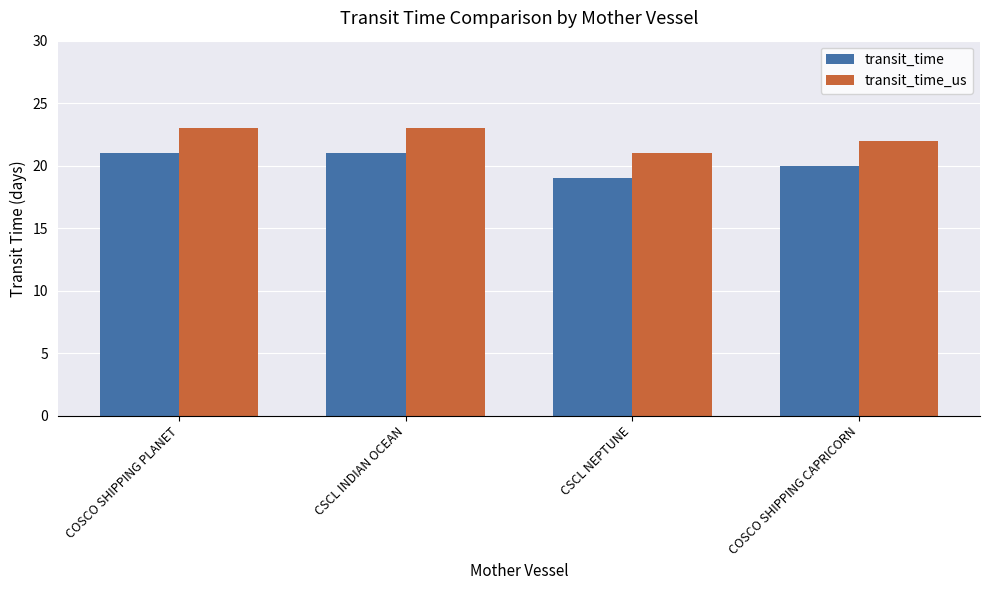

Is the value of transit_time at COSCO SHIPPING CAPRICORN greater than the value of transit_time_us at COSCO SHIPPING PLANET?

No